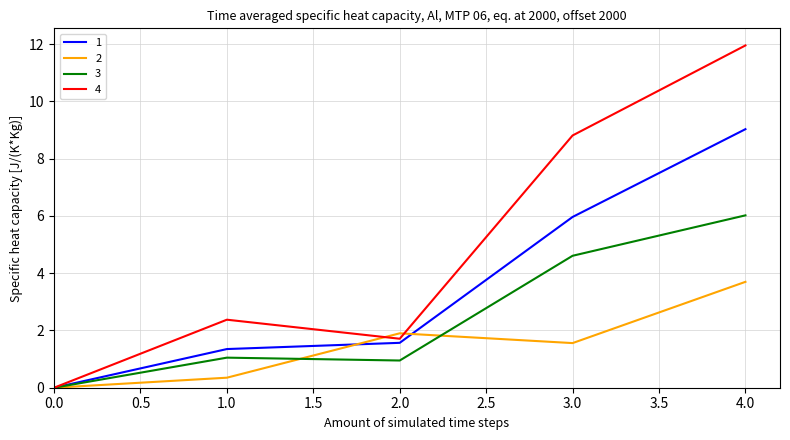

True or false: 1 has more than 1 points higher than both neighbors.

False